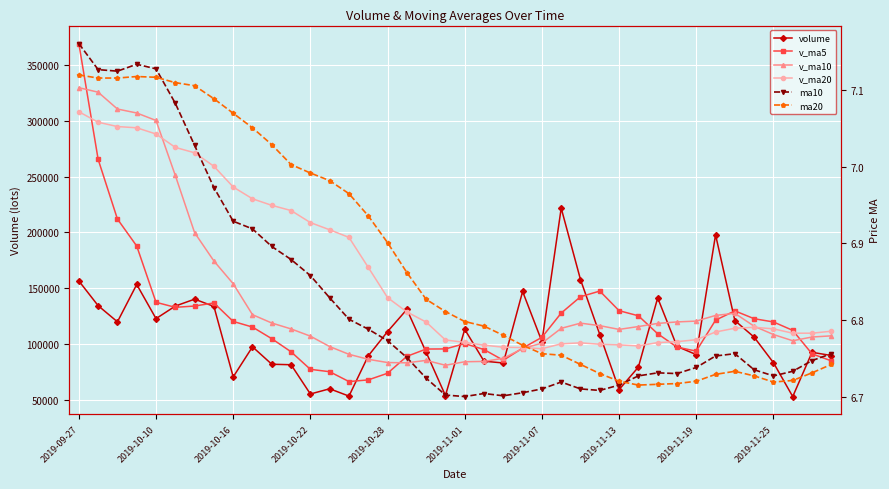

How many values in the v_ma5 series are below 112070?

20